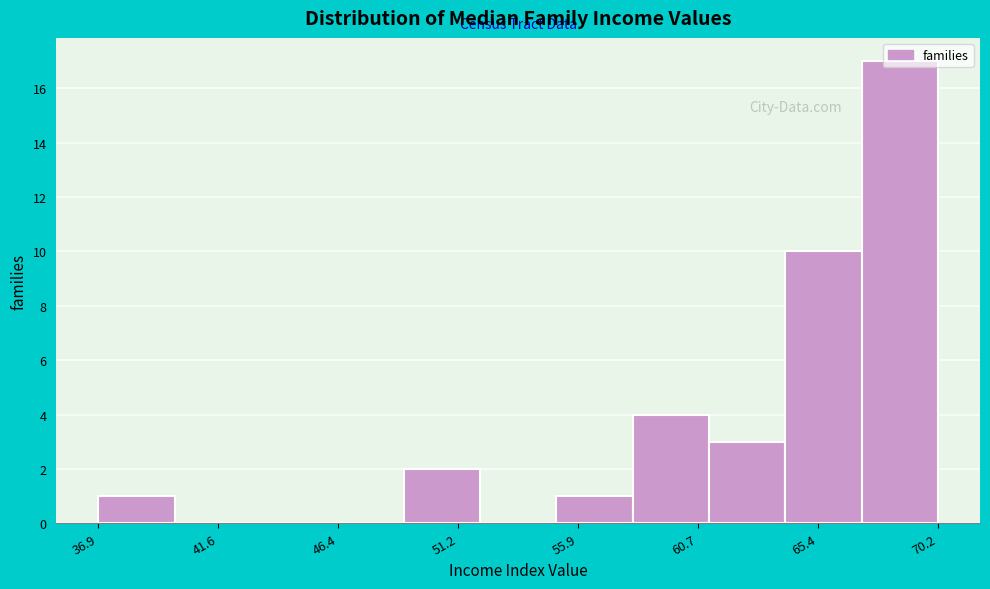

Which range on the x-axis has the tallest bar?

67 to 70